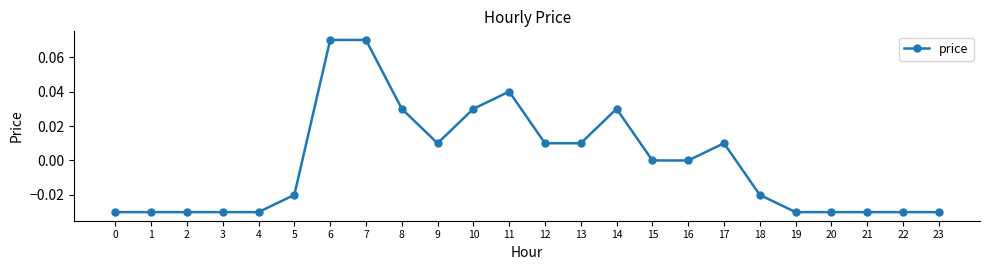

True or false: the data has more than 0 interior local peaks.

True